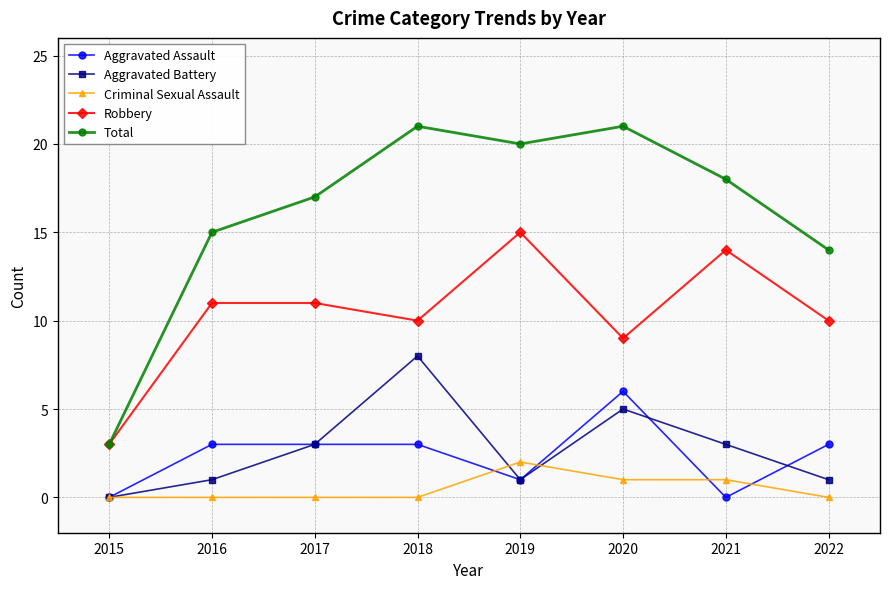

What is the highest value of the Aggravated Assault series?

6